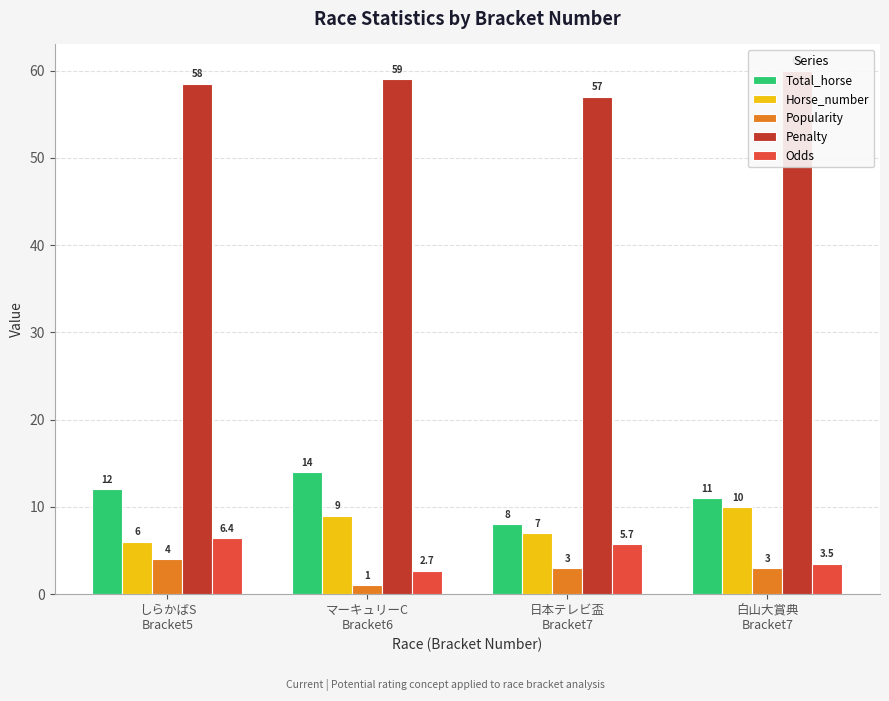

What are all the series names shown in the legend?

Total_horse, Horse_number, Popularity, Penalty, Odds